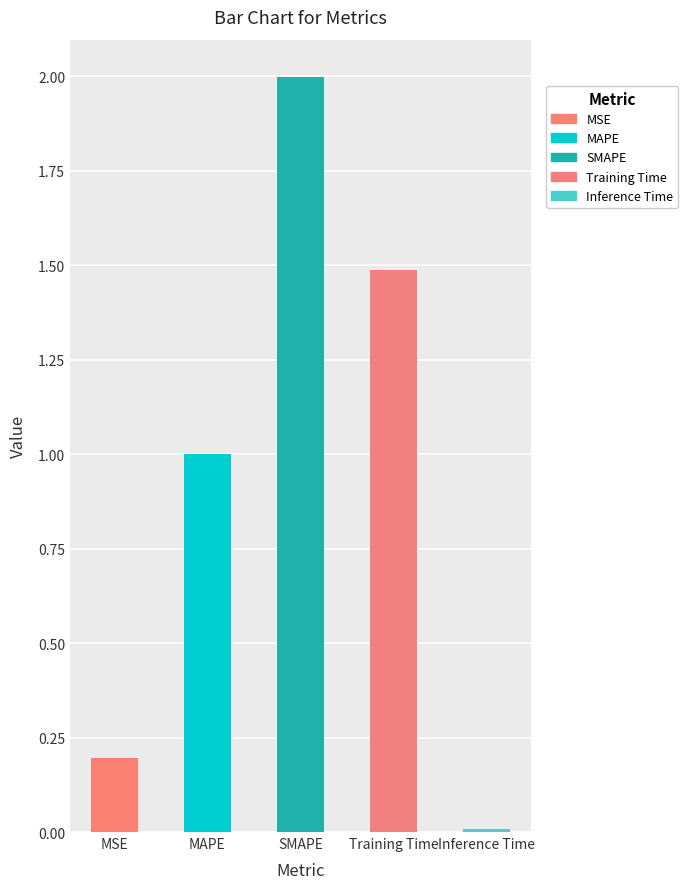

What is the difference between the values at Inference Time and MSE?

0.2